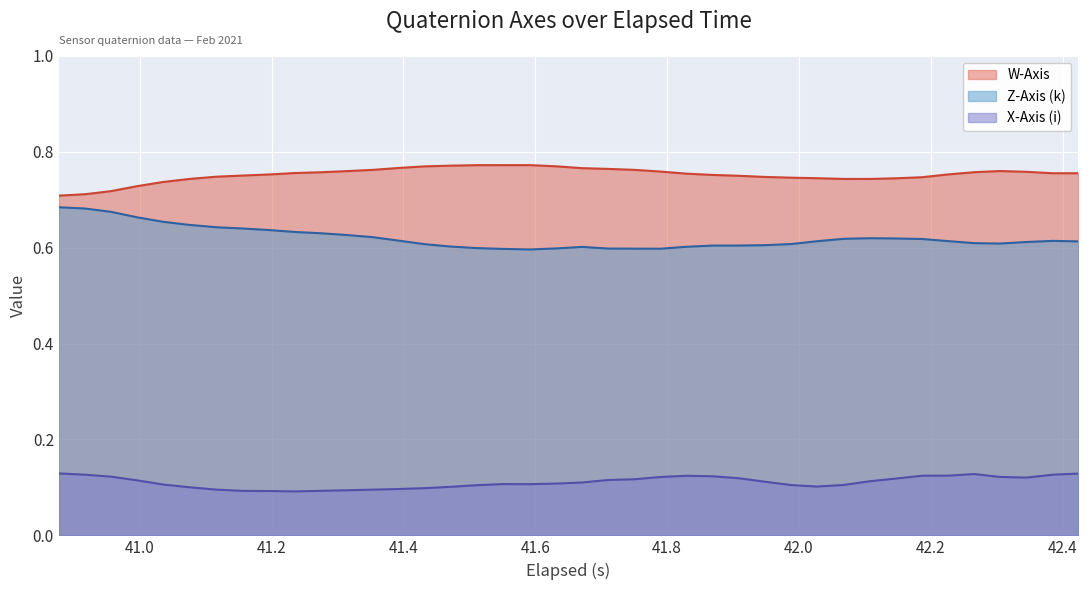

How many lines are shown in the chart?

3